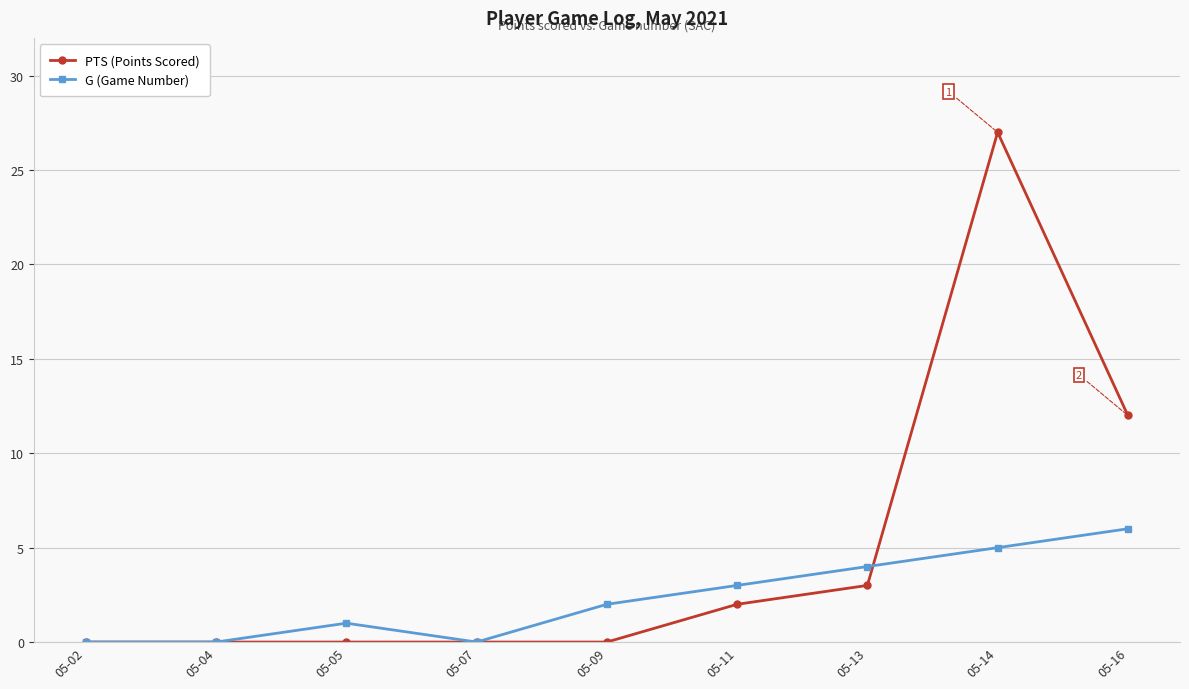

What is the sum of the G (Game Number) values at 05-07 and 05-05?

1